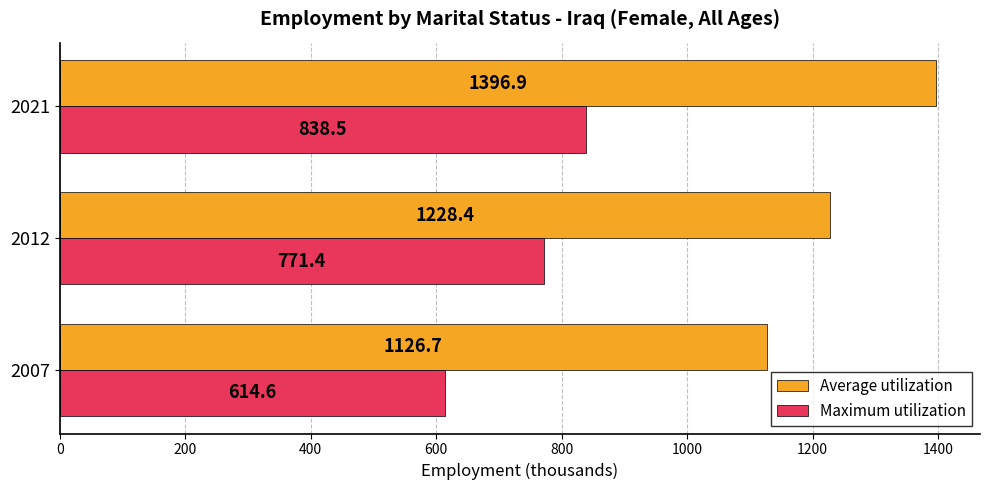

What is the difference between the maximum and minimum values in the Maximum utilization series?

223.9